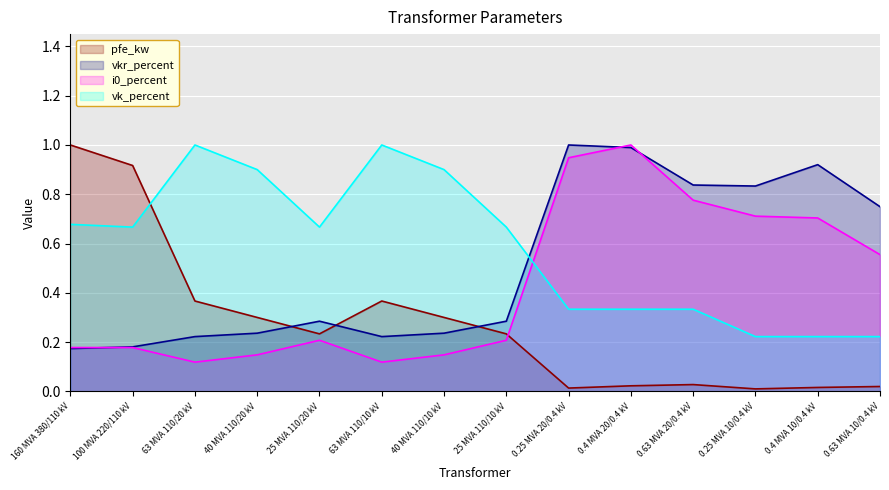

At which category does pfe_kw reach its first local peak?

63 MVA 110/10 kV